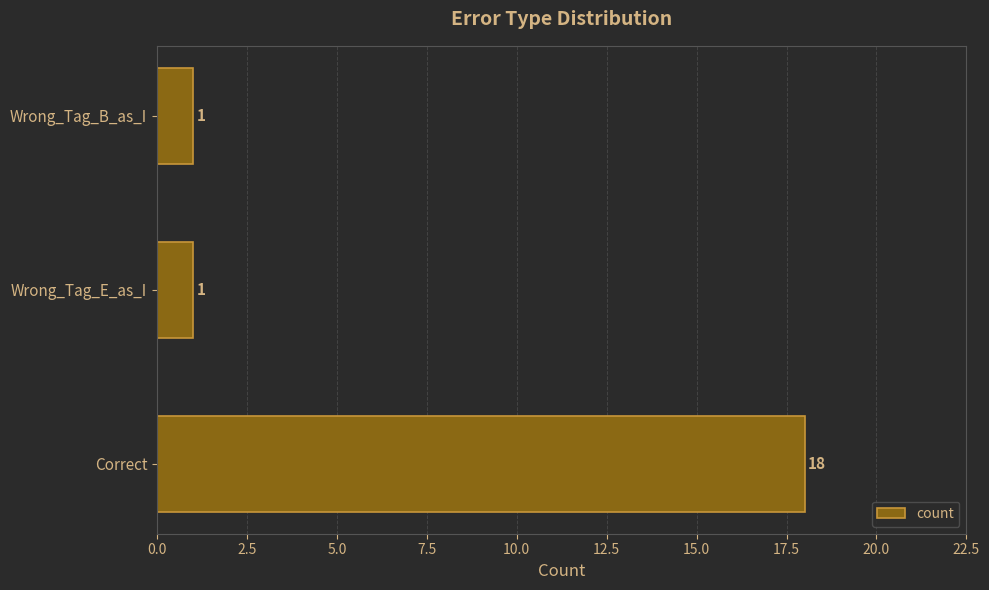

At which category does the chart reach its peak across all series?

Correct